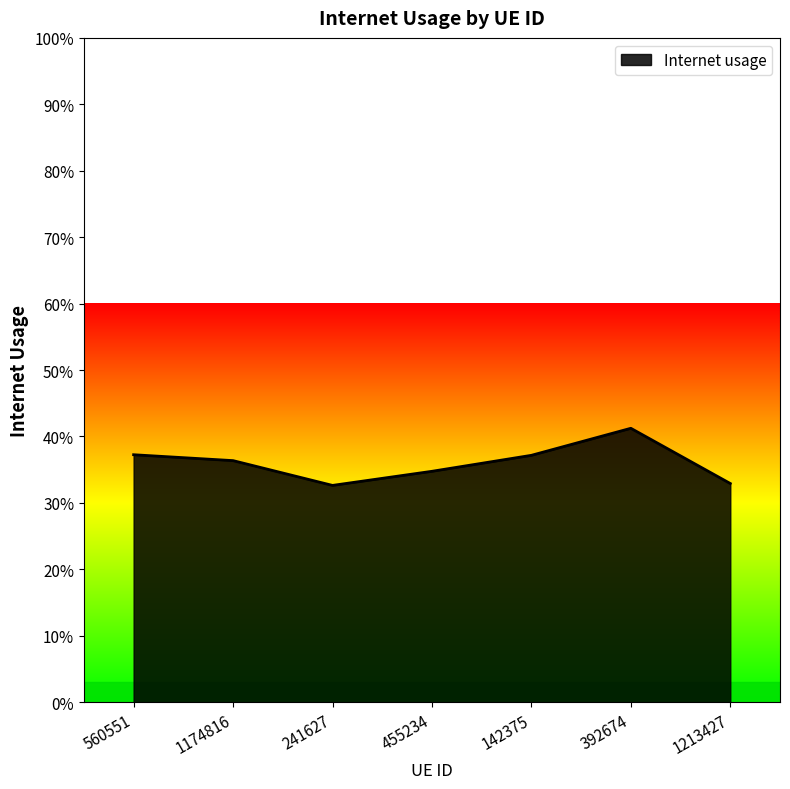

Where is the first local maximum?

392674